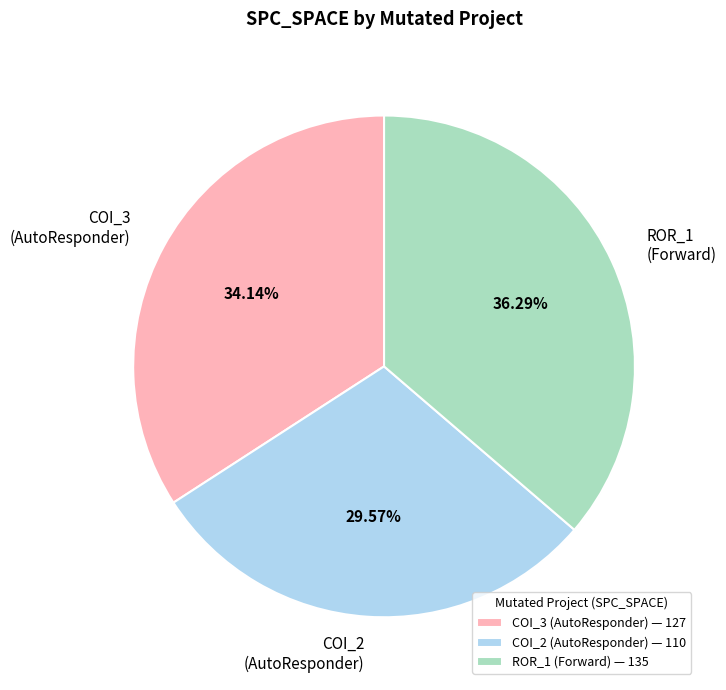

Between ROR_1 (Forward) and COI_3 (AutoResponder), which is larger?

ROR_1 (Forward)